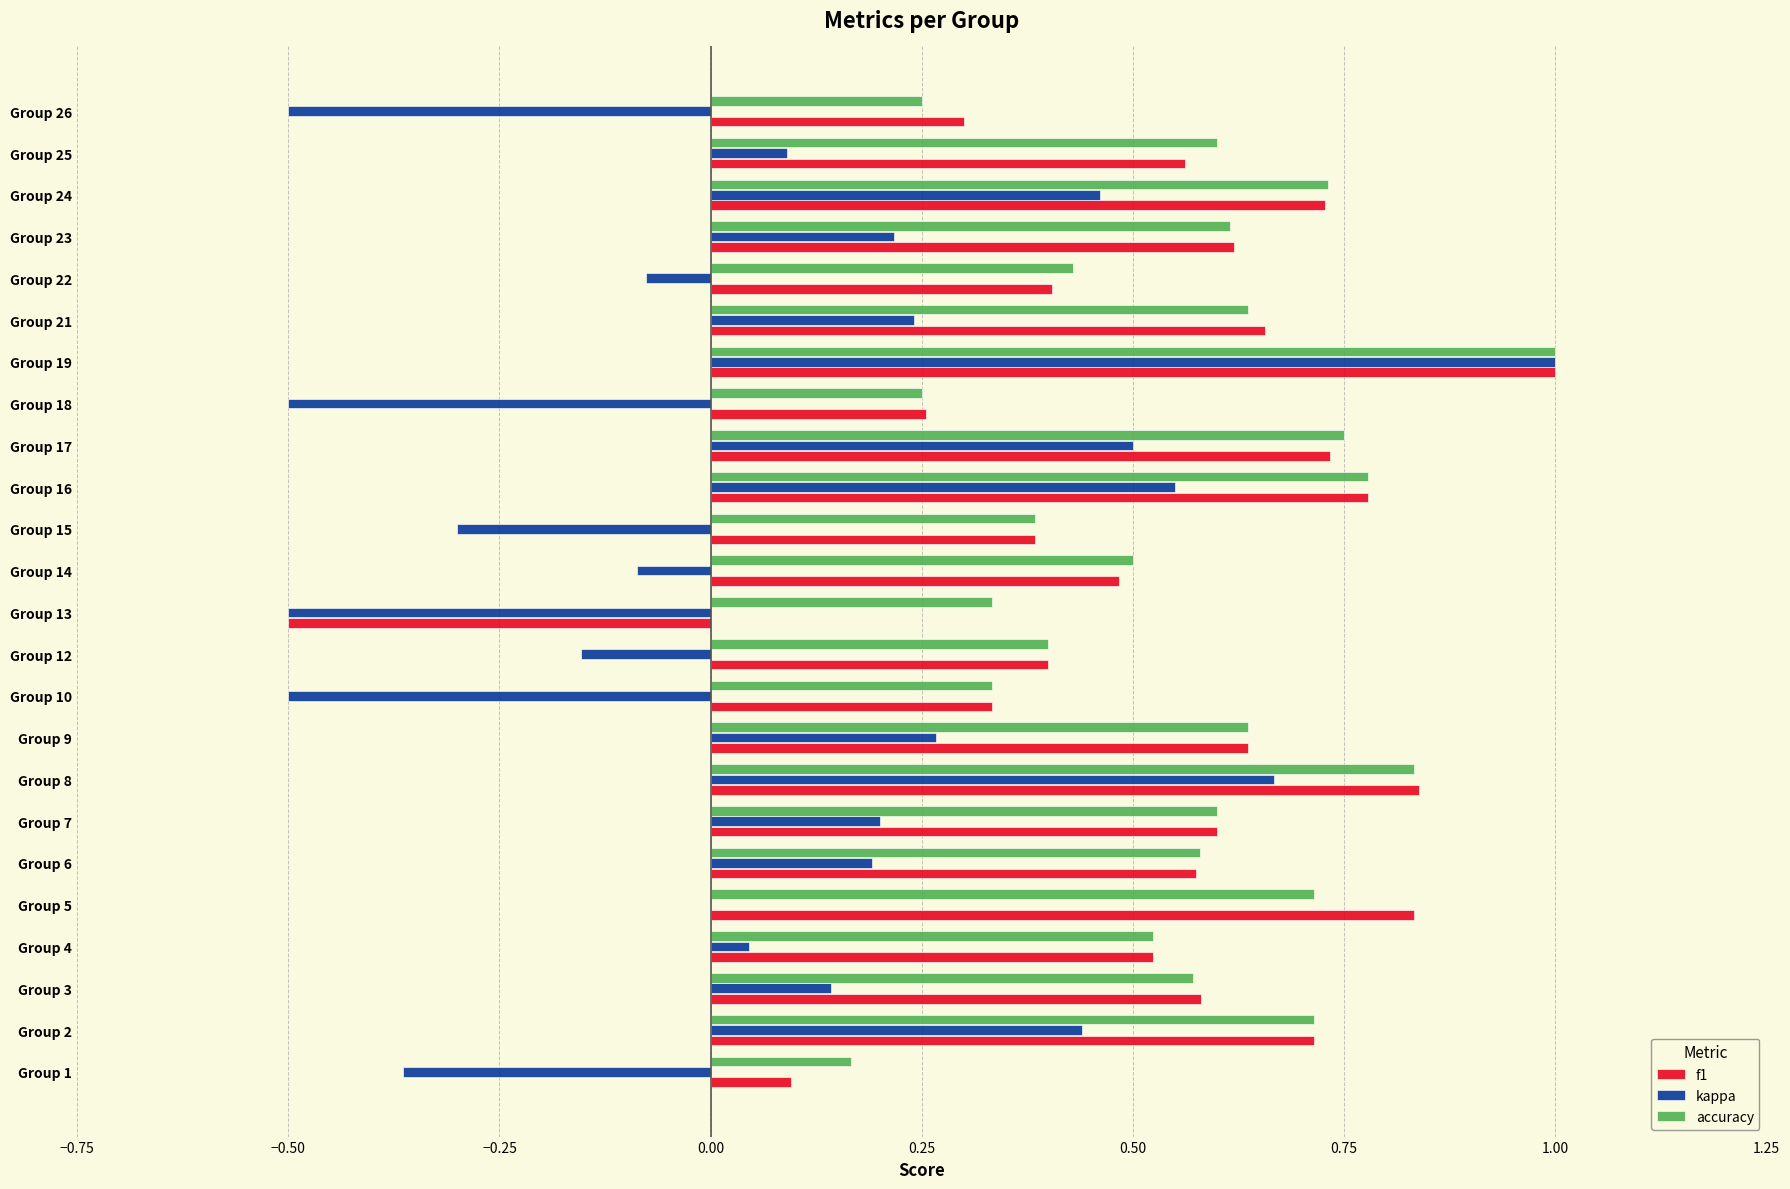

The f1 series shows 0.8 at Group 14. True or false?

False